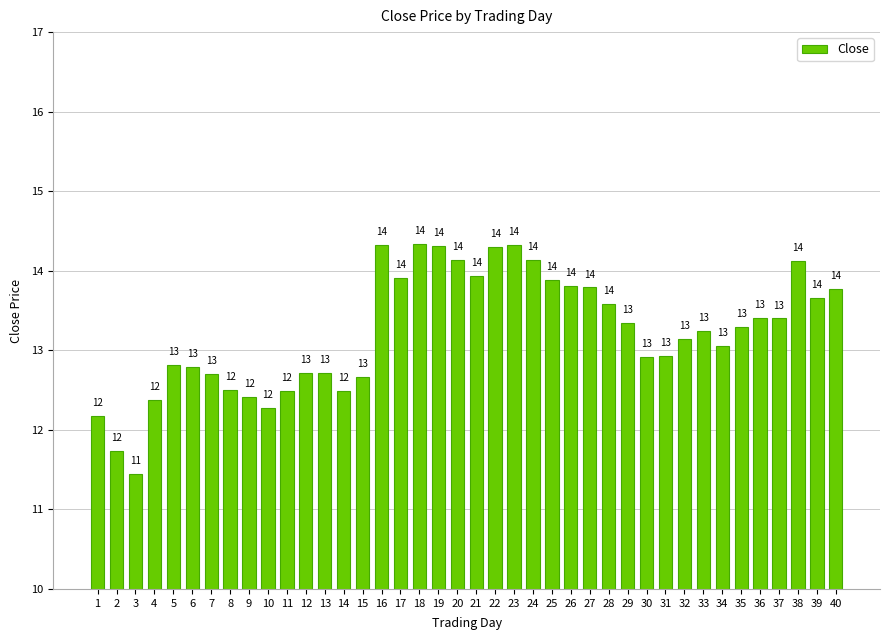

The value at 23 is 9.1. True or false?

False